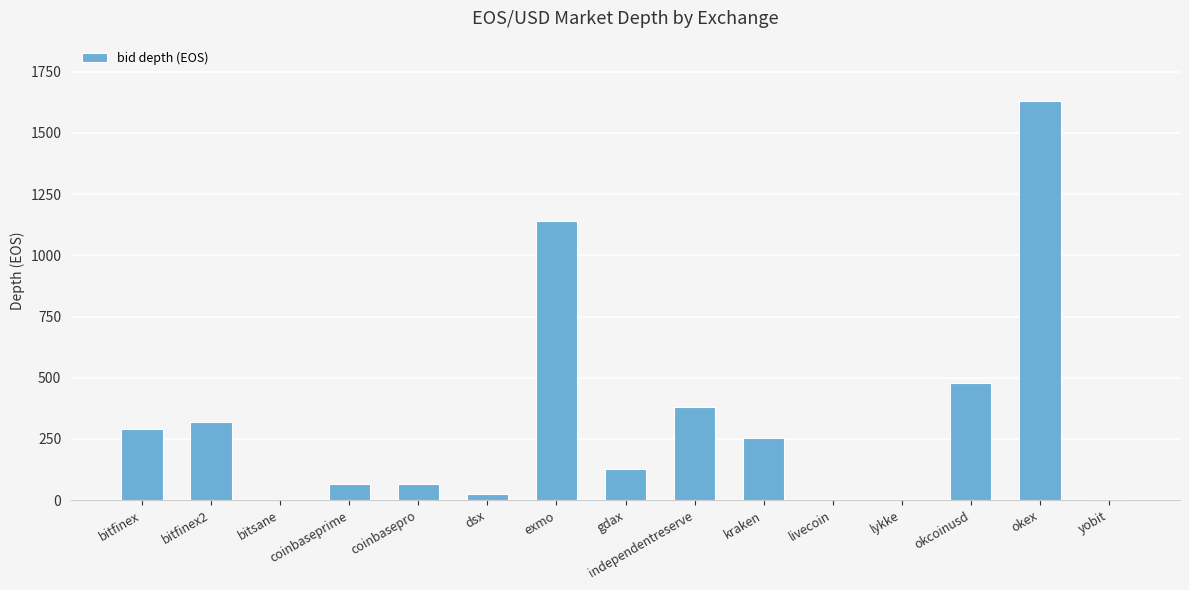

At which label does the data first exceed 126?

bitfinex